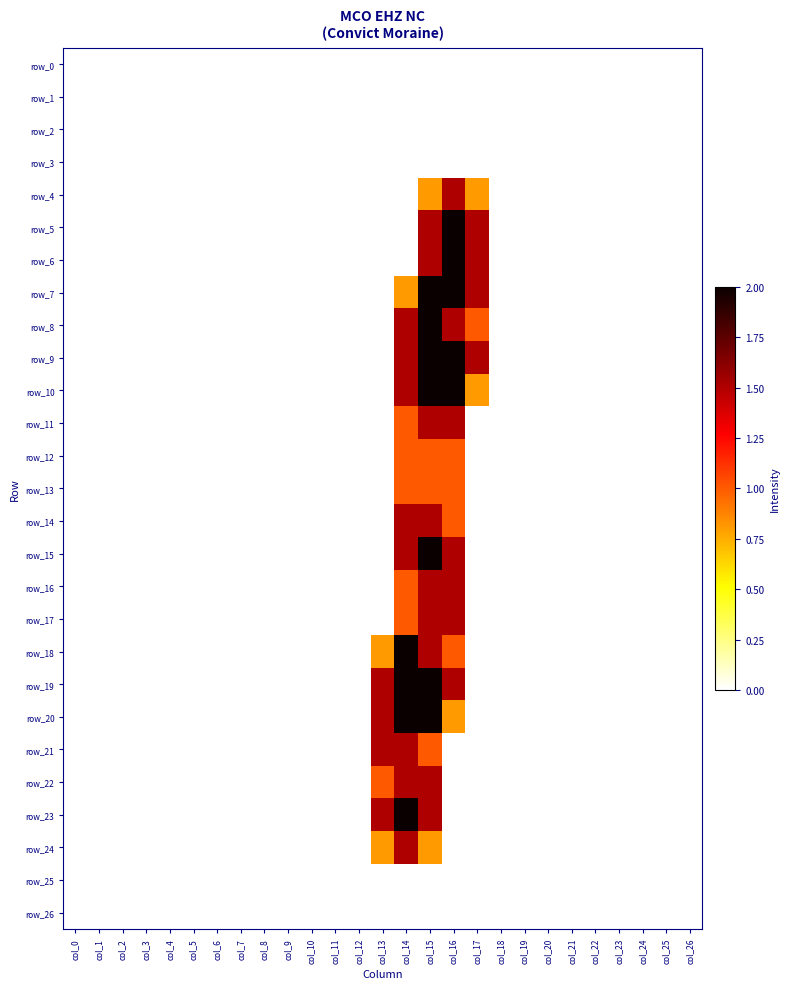

At which category does the chart reach its peak across all series?

col_16